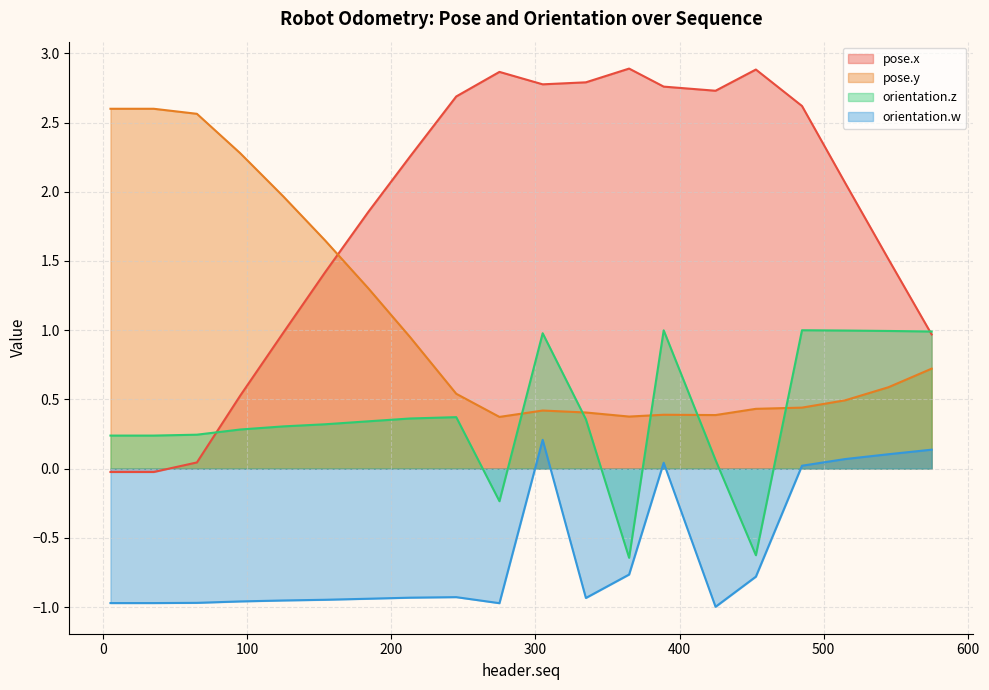

How many data points in orientation.w are above 0?

6